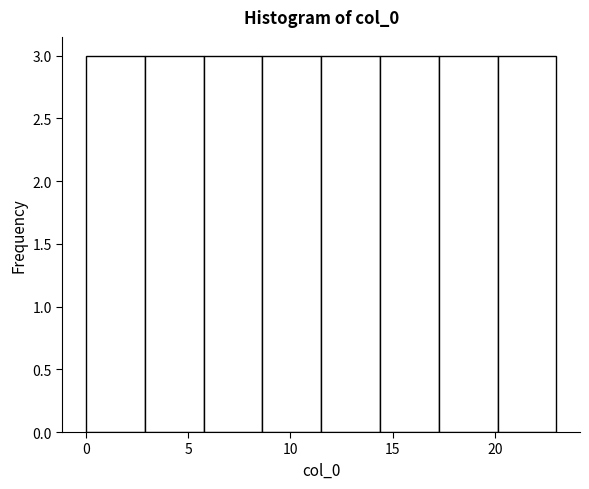

What is the height of the bar covering 11.5 to 14.5 on the x-axis? Neither the bar edges nor the heights are printed on the chart, so give them approximately, as read against the axes.

3